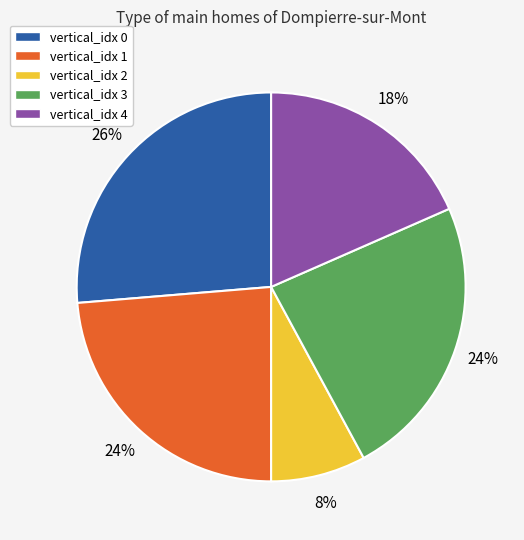

Do vertical_idx 3 and vertical_idx 2 together represent more than half of the pie?

No